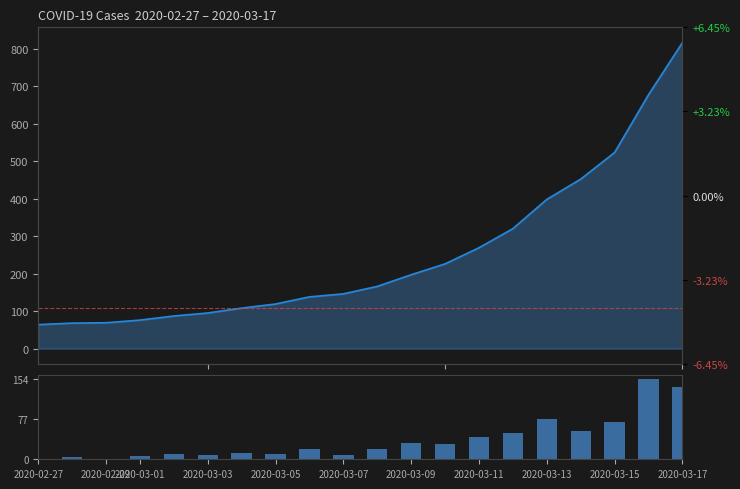

What is the value of the daily increase bar at the 6th from the left?

8